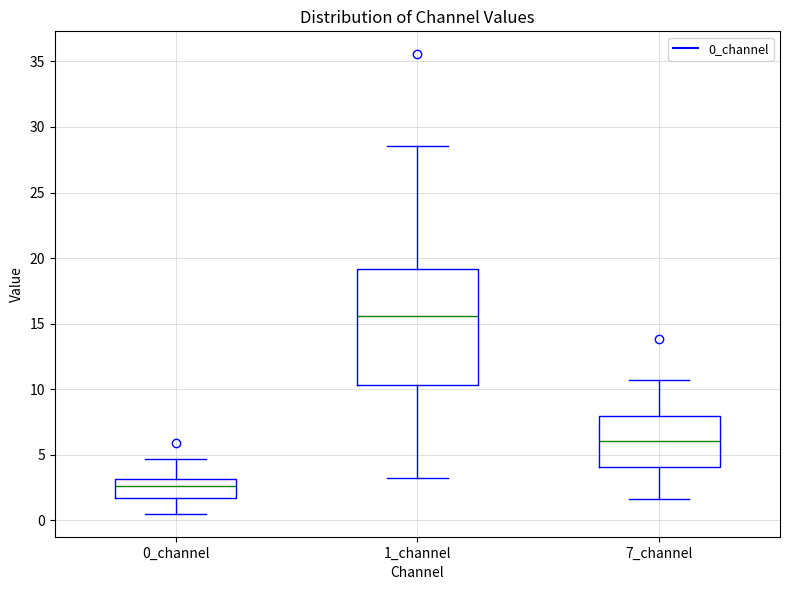

Which box's median line is the highest?

1_channel